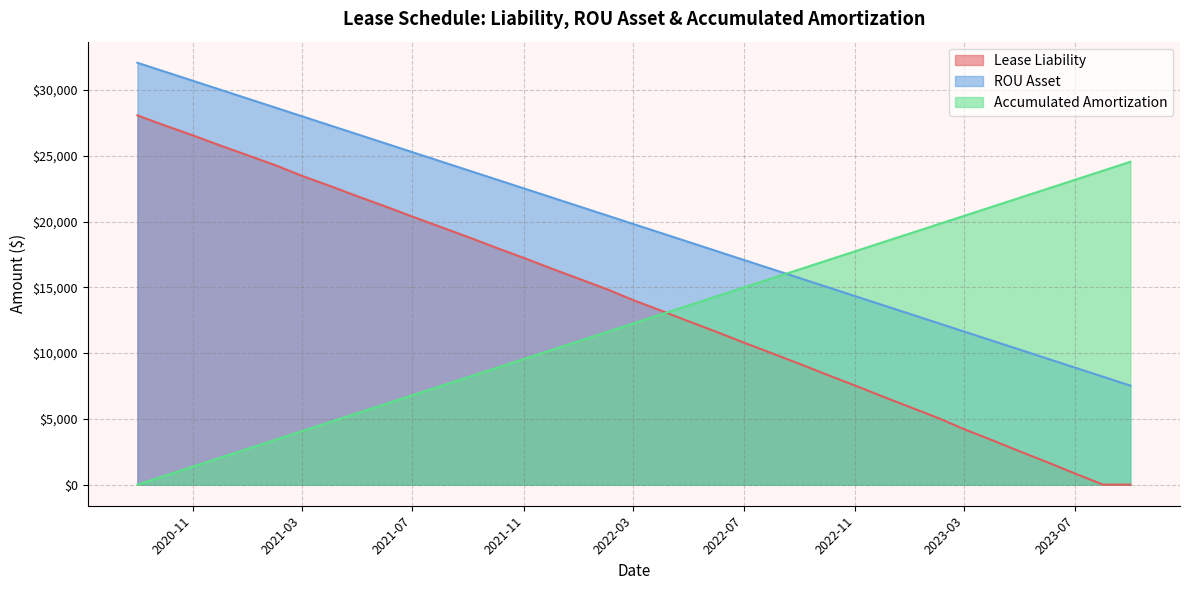

How many series are shown in this chart?

3